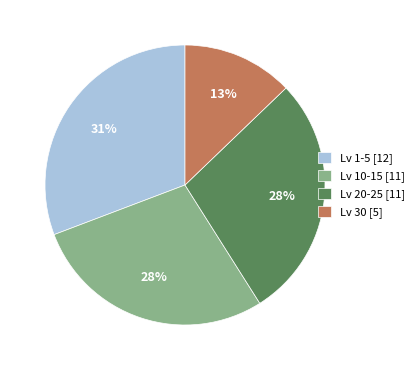

Count the number of slices in the pie.

4